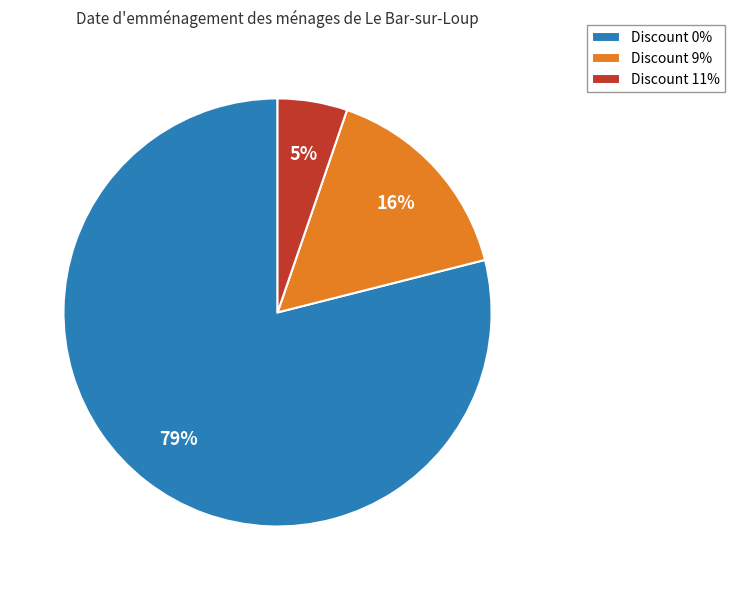

To the nearest percent, what is the difference between the largest and smallest slice percentages?

74%